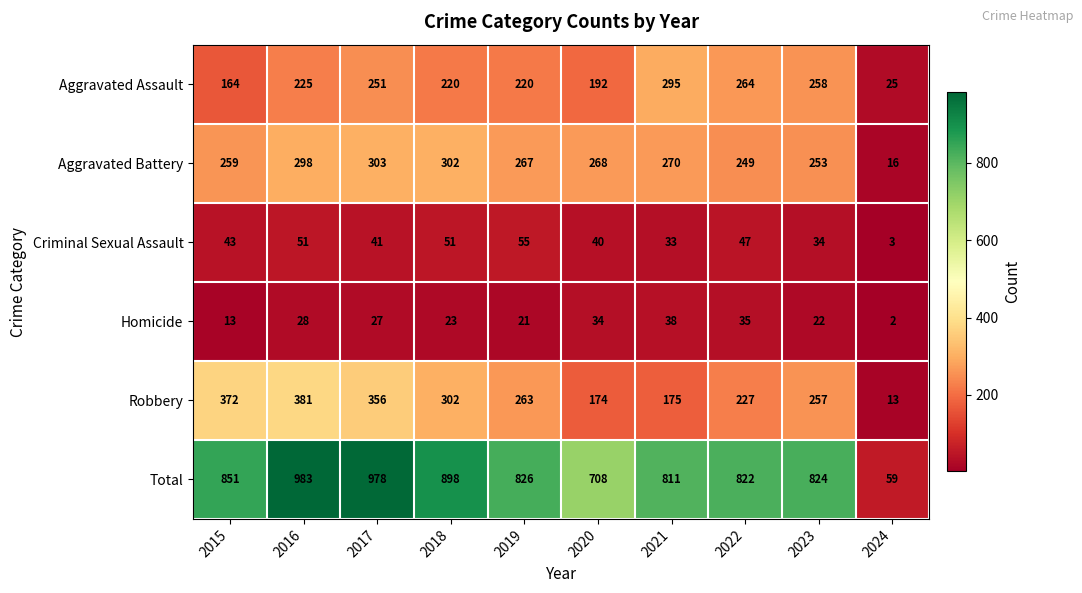

What is the greatest value displayed?

983